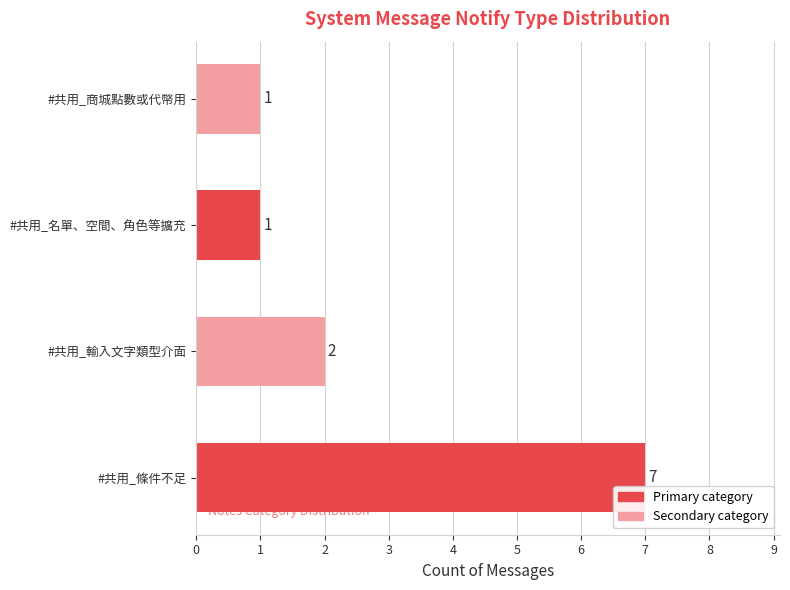

How many values are between 1 and 7?

4